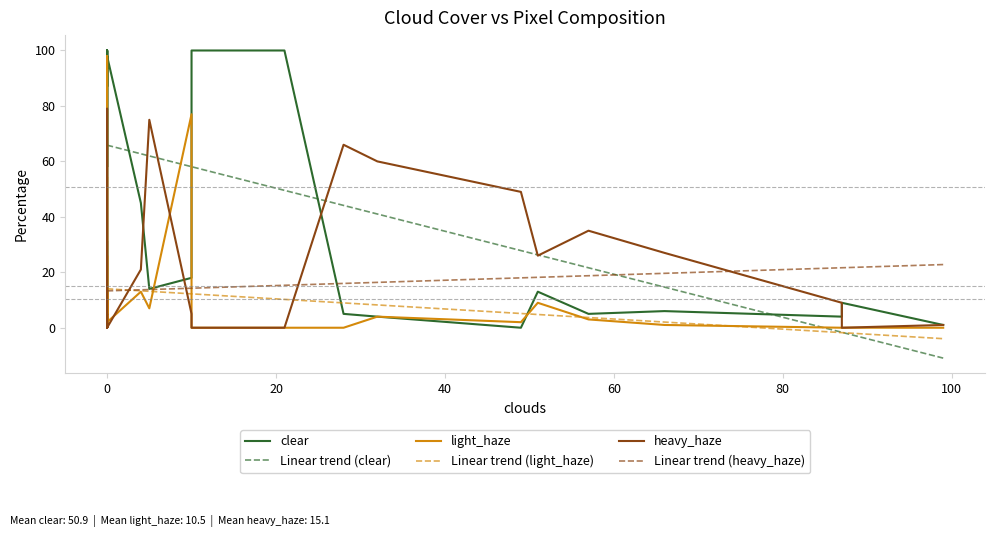

Does the chart have visible grid lines?

No